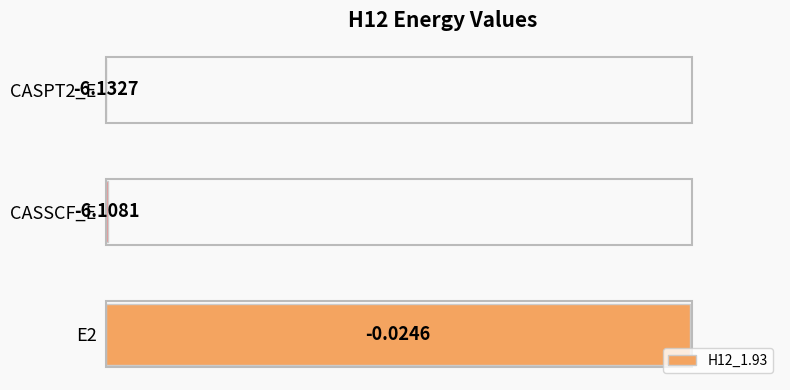

Are the bars horizontal?

Yes